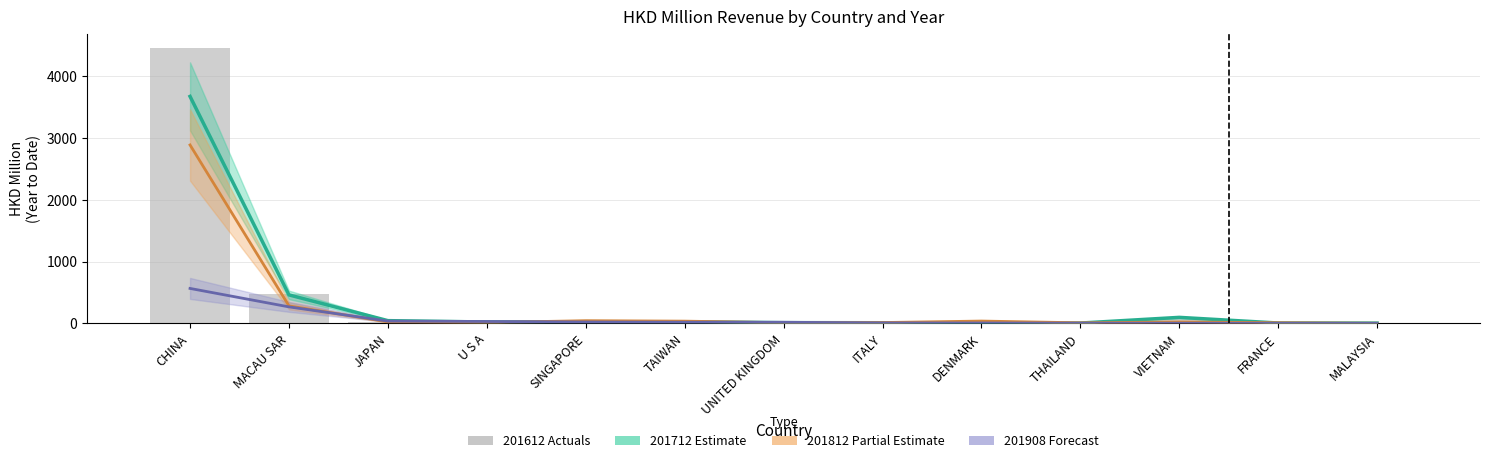

True or false: the data shows 740.5 at MACAU SAR.

False